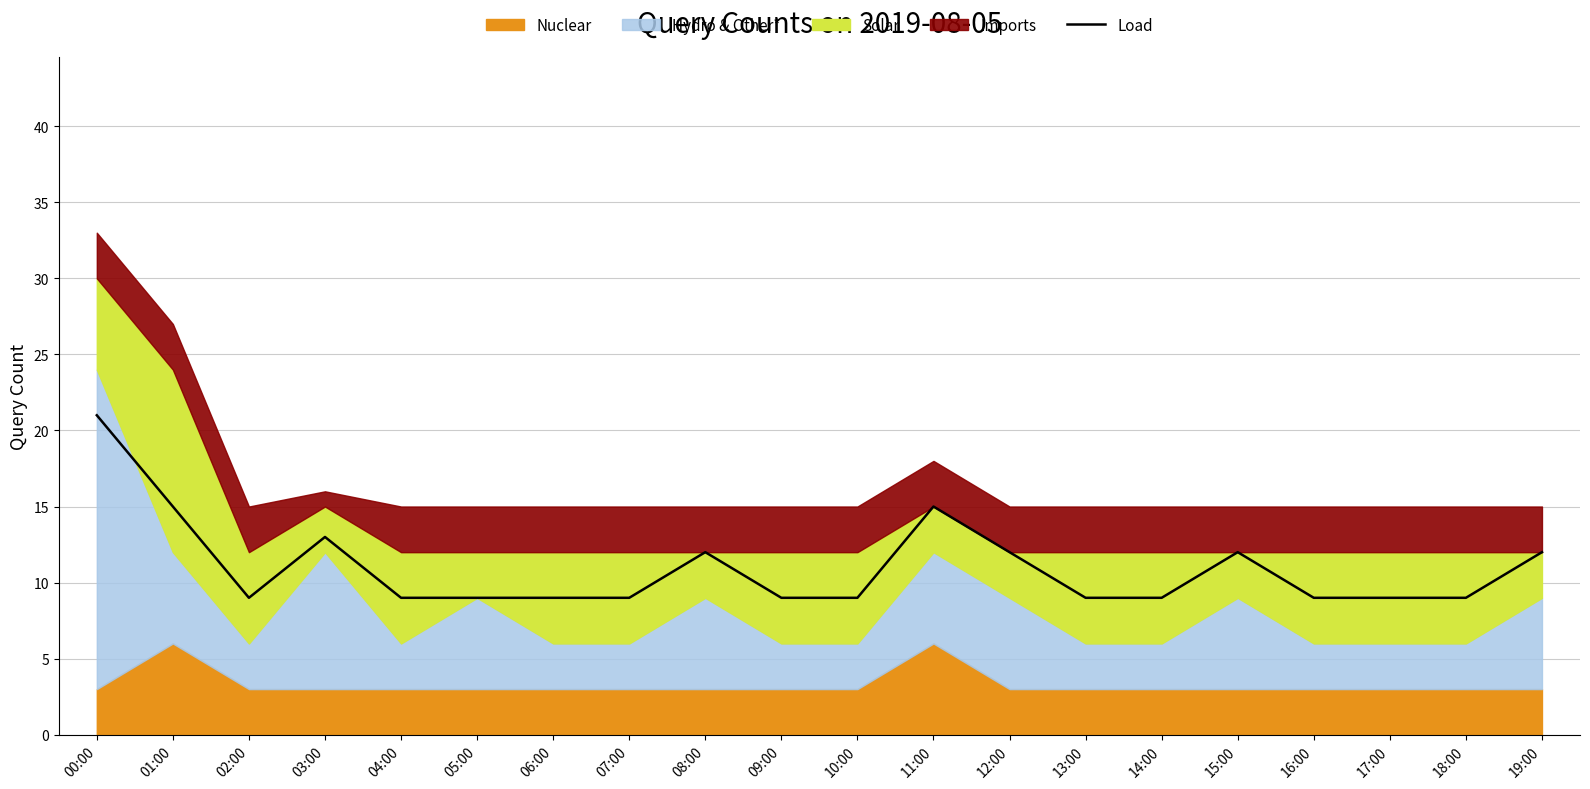

The chart shows a value of 8 at 08:00. True or false?

False